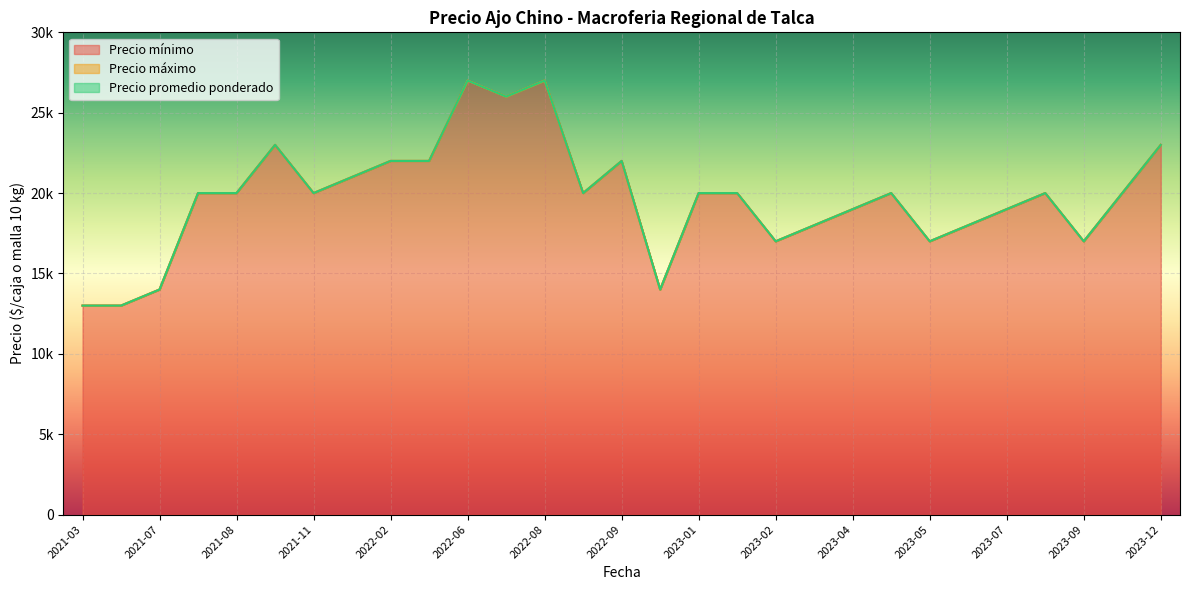

What are all the series names shown in the legend?

Precio mínimo, Precio máximo, Precio promedio ponderado